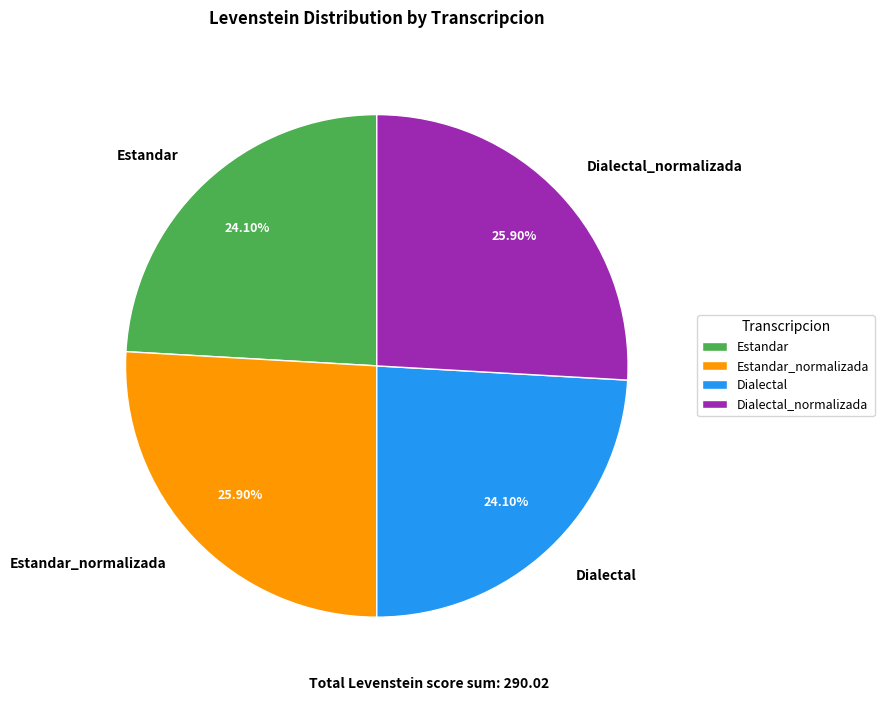

What is the ratio of the value at Estandar to the value at Dialectal_normalizada?

0.9